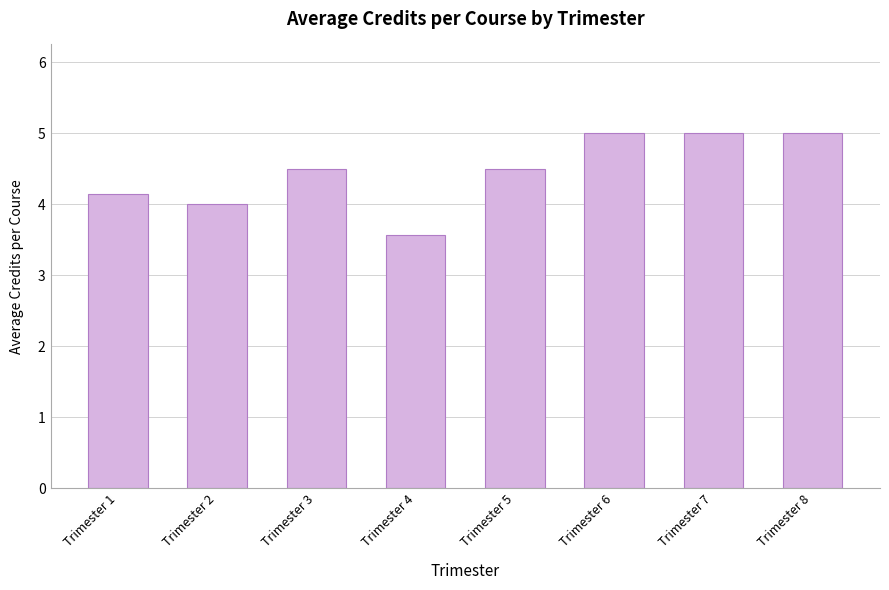

What is the difference between the second highest and second lowest values?

1.0